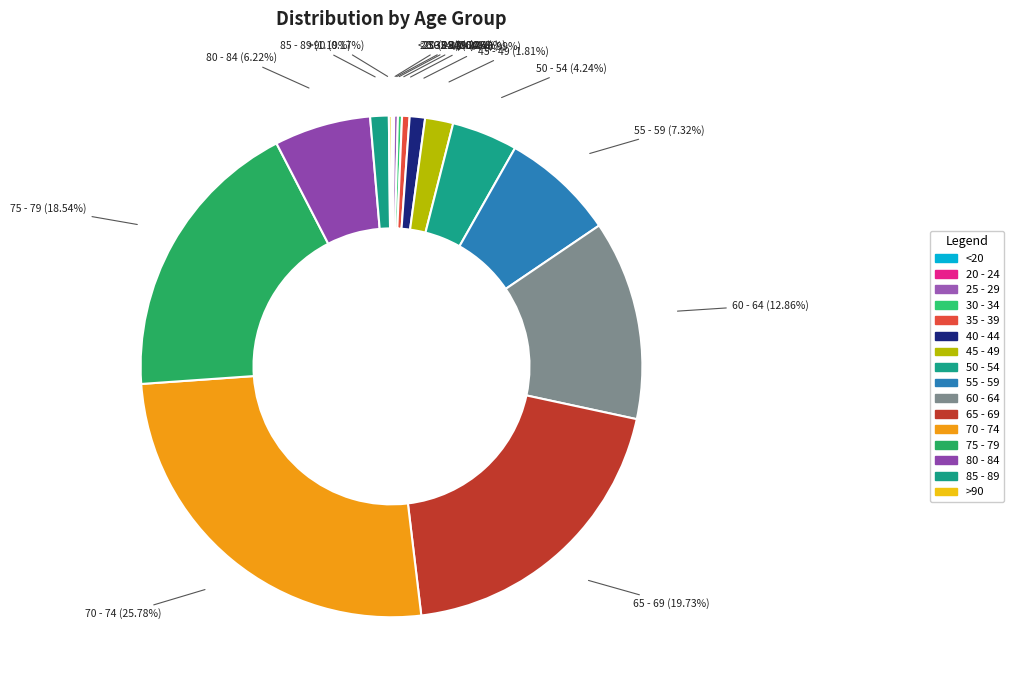

To the nearest percent, what is the difference between the largest and smallest slice percentages?

26%